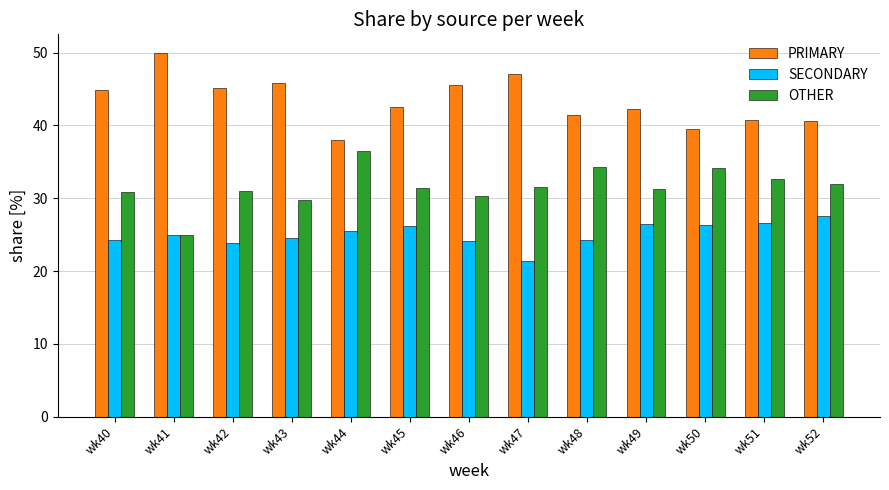

What is the difference between the SECONDARY values at wk46 and wk45?

2.1